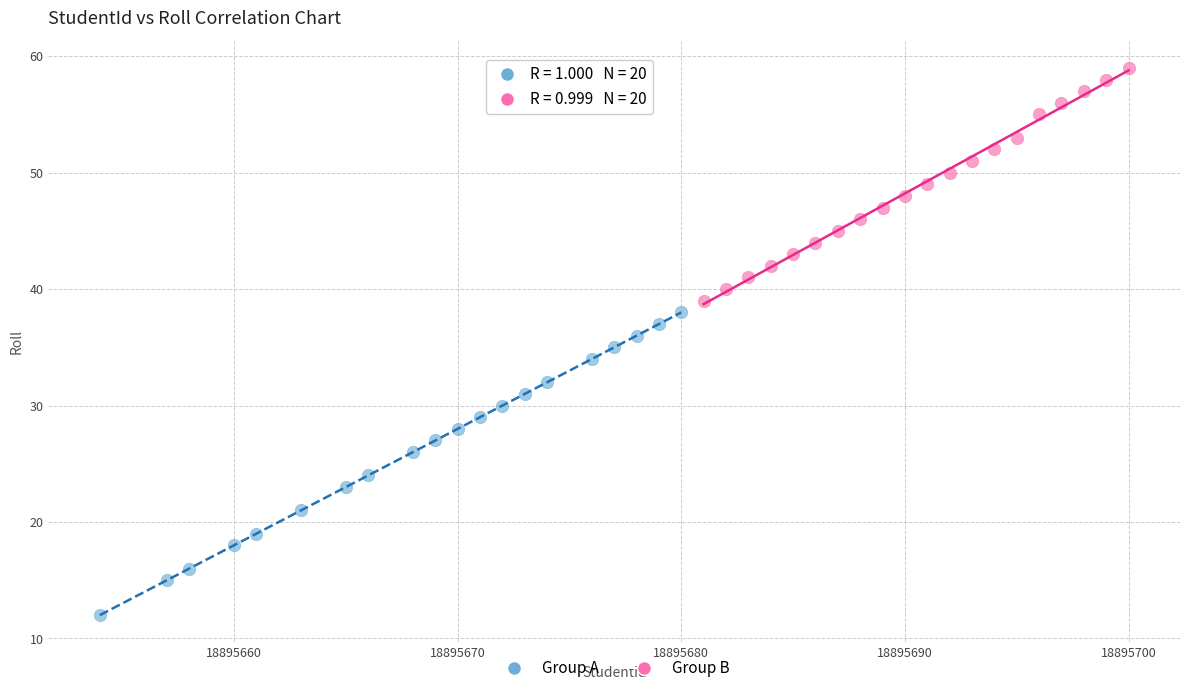

Which series contains the highest Y value?

Group B